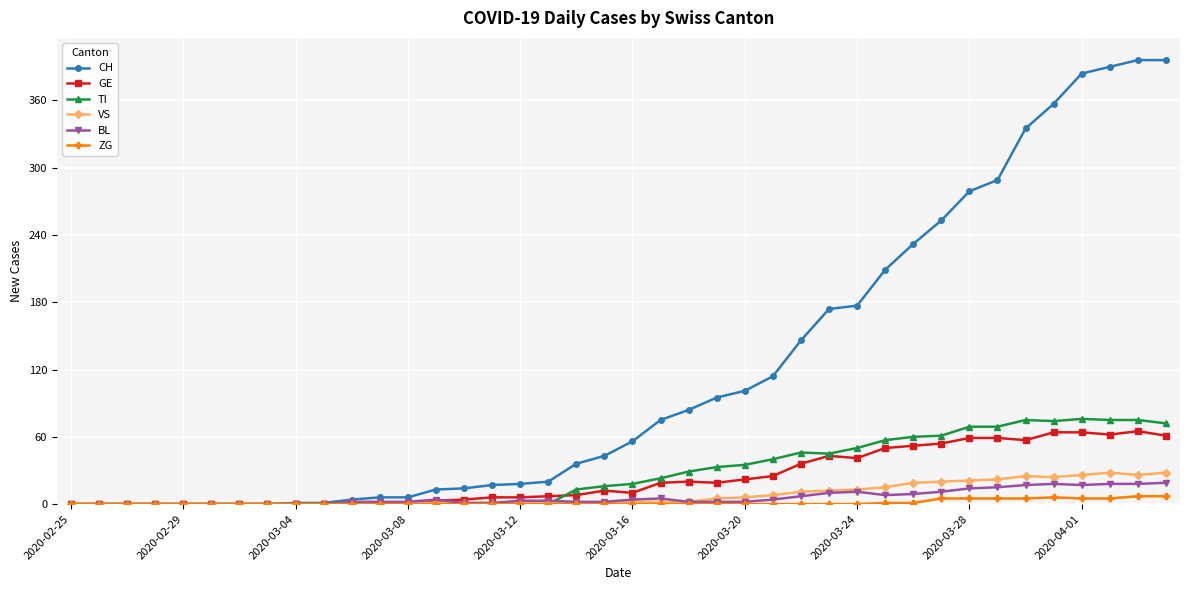

Which series has the largest total across all categories?

CH